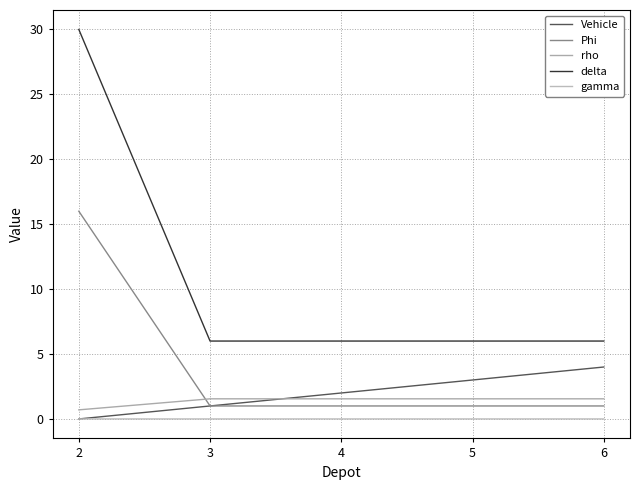

Reading left to right, what are all the values shown in this chart?

Vehicle: 2=0.0	3=1.0	4=2.0	5=3.0	6=4.0
Phi: 2=16.0	3=1.0	4=1.0	5=1.0	6=1.0
rho: 2=0.7	3=1.6	4=1.6	5=1.6	6=1.6
delta: 2=30.0	3=6.0	4=6.0	5=6.0	6=6.0
gamma: 2=0.0	3=0.0	4=0.0	5=0.0	6=0.0